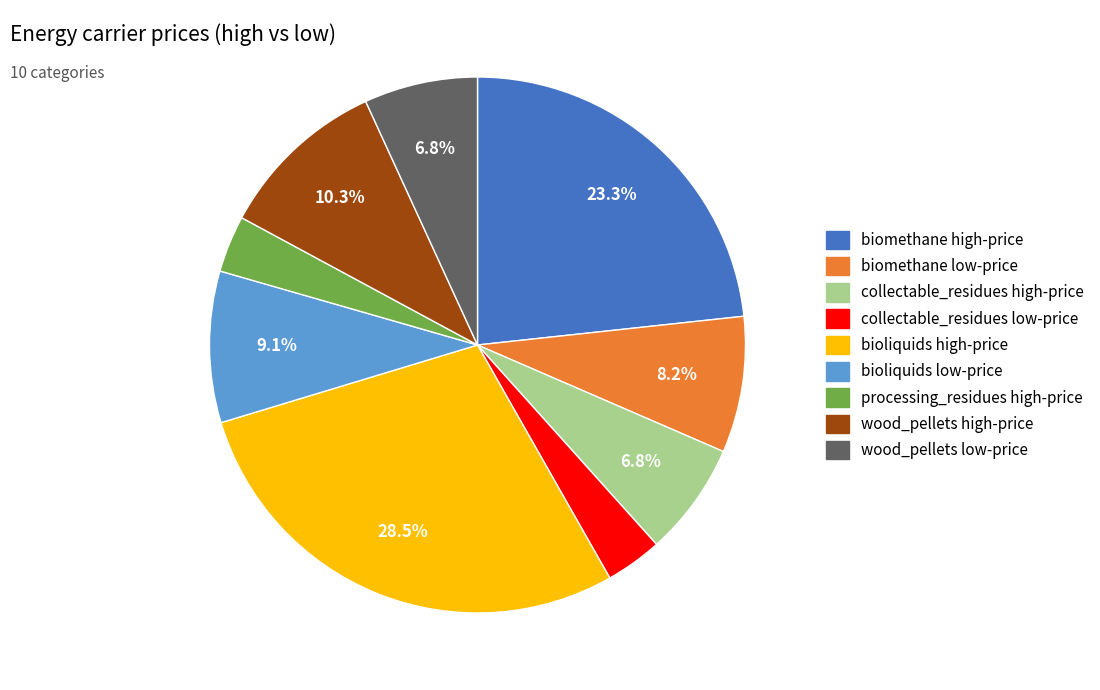

Does any single category account for the majority?

No